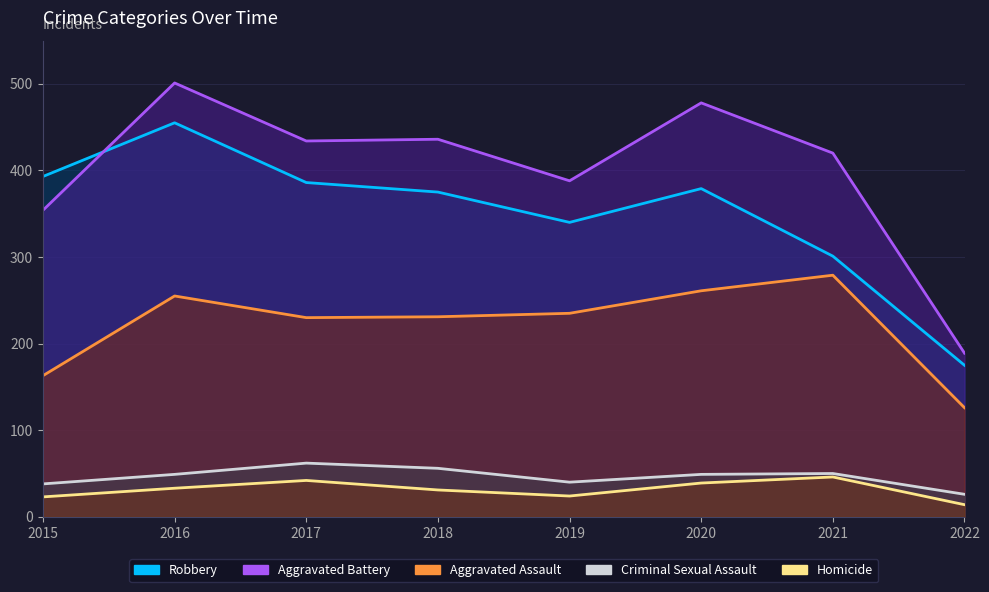

At which category does the chart reach its minimum across all series?

2022